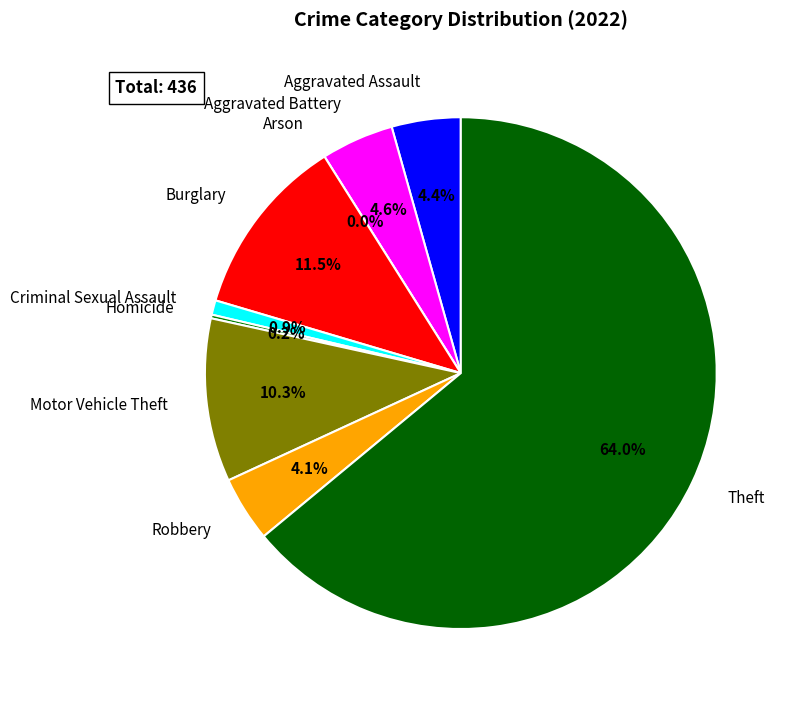

To the nearest percent, what portion does Criminal Sexual Assault represent?

1%